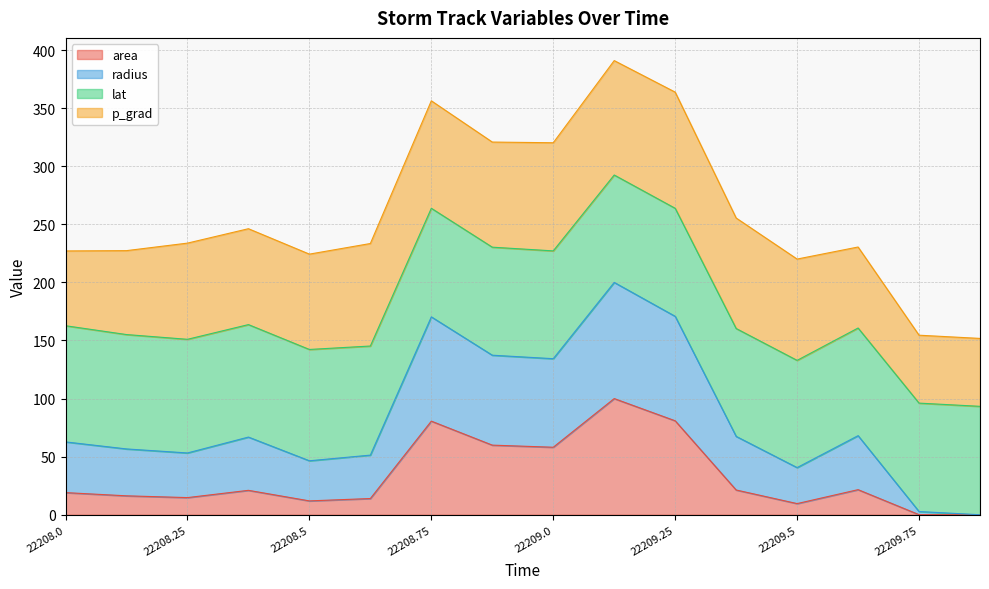

The value of area at 22208.75 is 80.6. True or false?

True